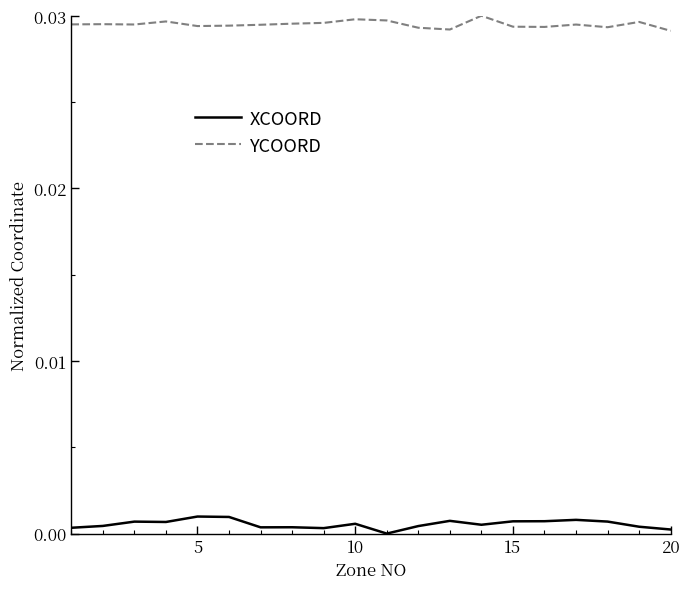

Which series has the largest total across all categories?

YCOORD